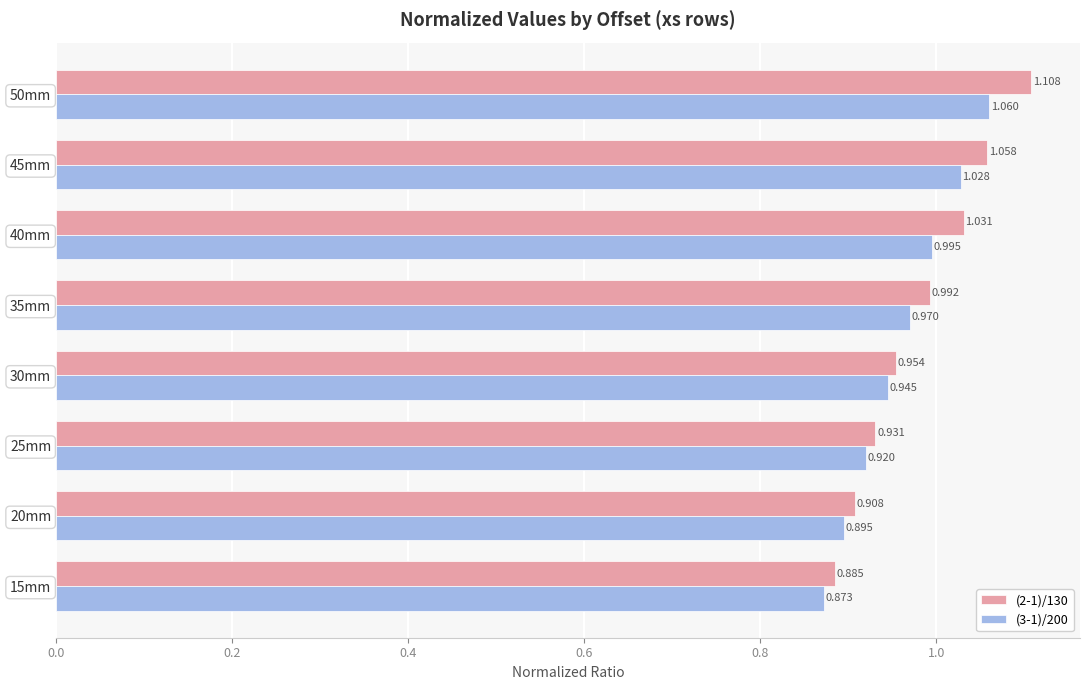

Is the value of (2-1)/130 at 50mm greater than the value of (3-1)/200 at 40mm?

Yes